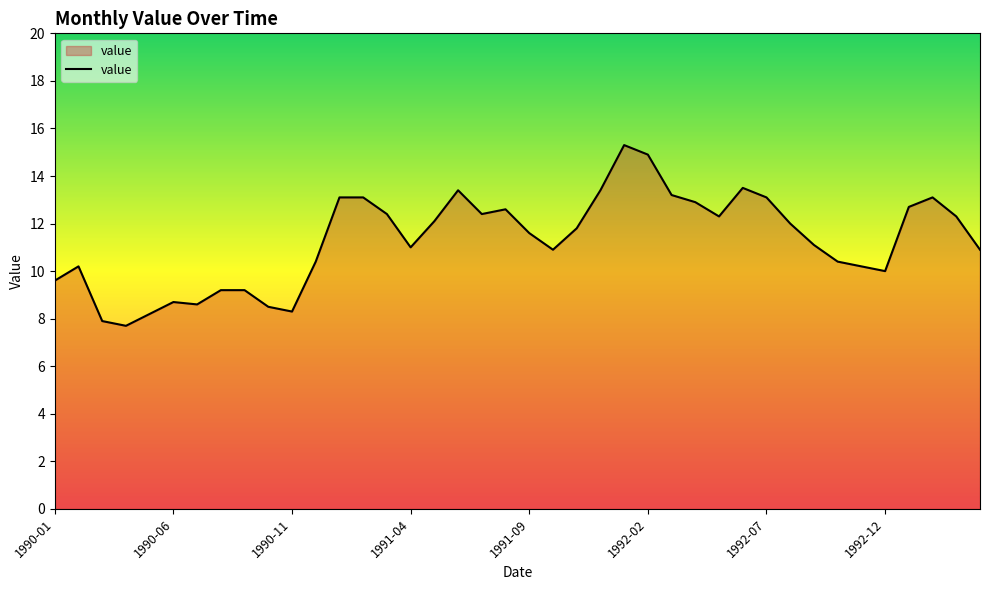

What is the minimum value shown in the chart?

7.7